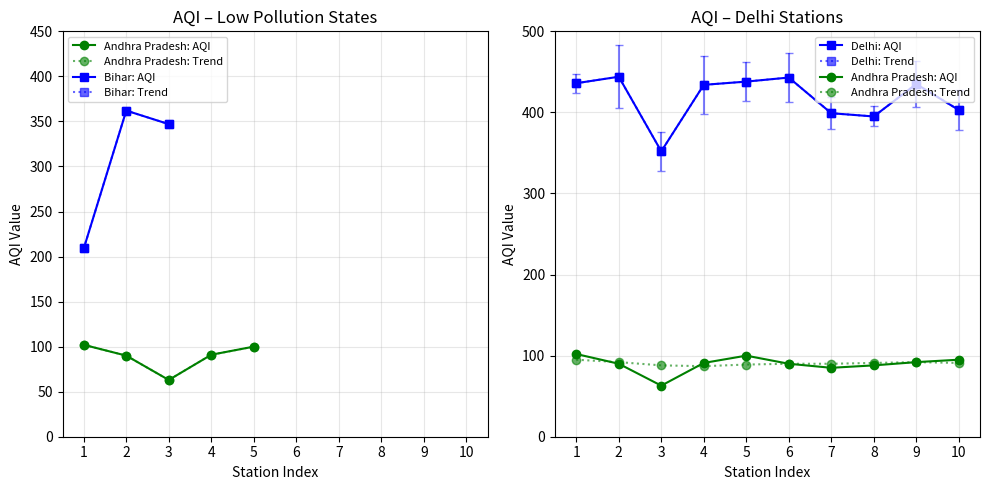

Read the Delhi: Trend value at 6.

443.0